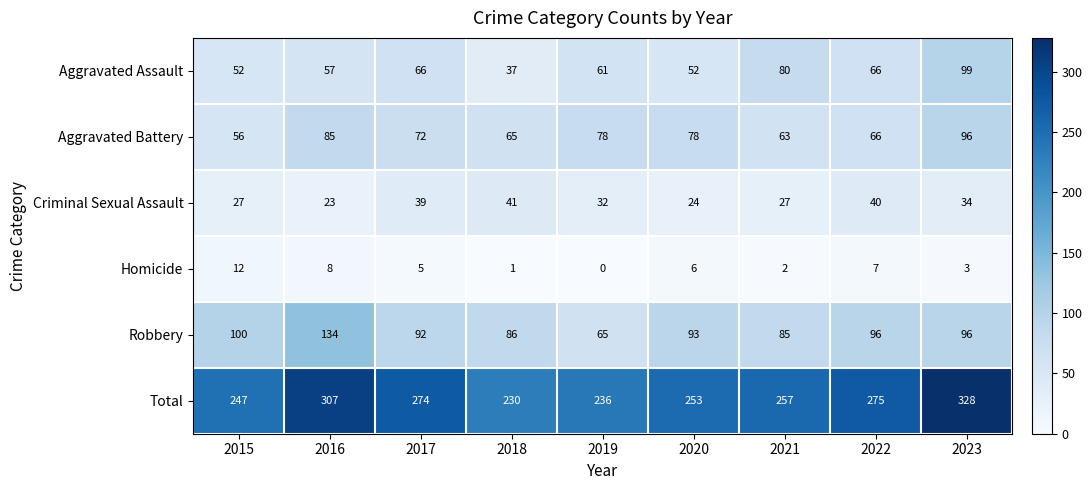

The value of Aggravated Assault at 2019 is 27. True or false?

False